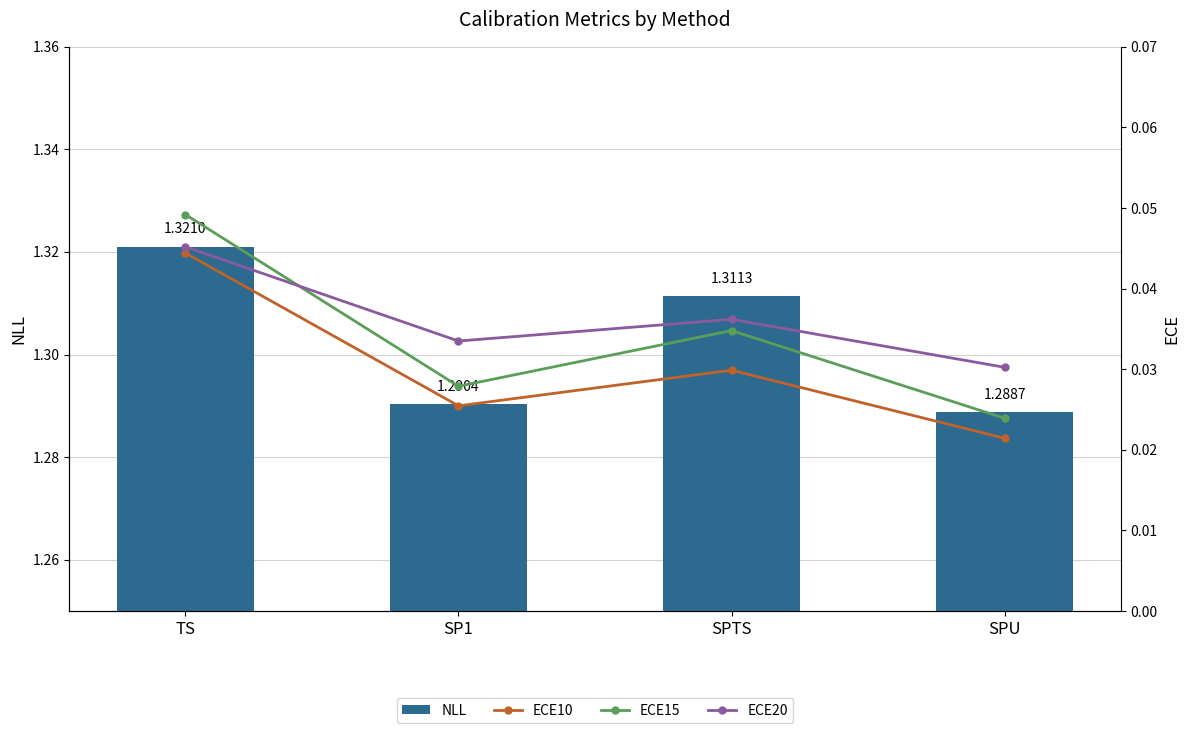

What are all the series names shown in the legend?

NLL, ECE10, ECE15, ECE20